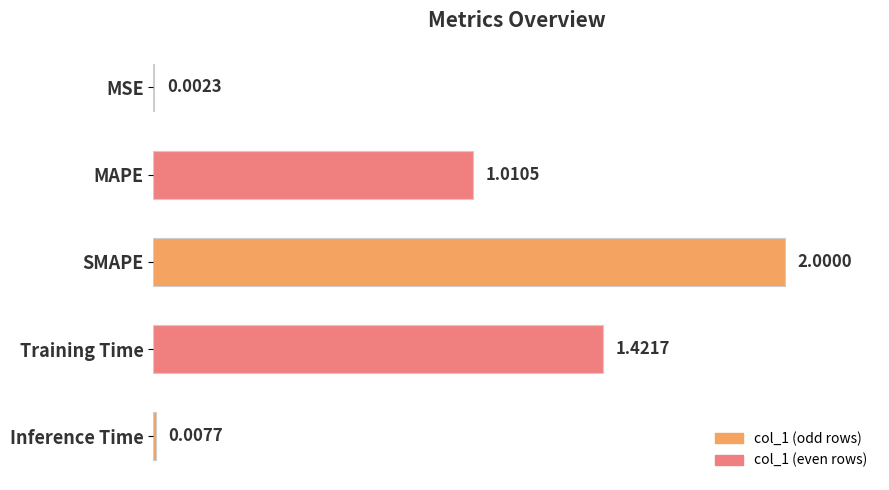

What is the average value?

0.4